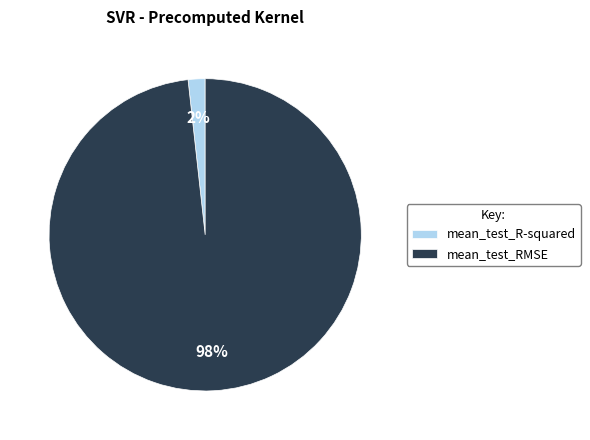

Is mean_test_R-squared the majority of the pie?

No